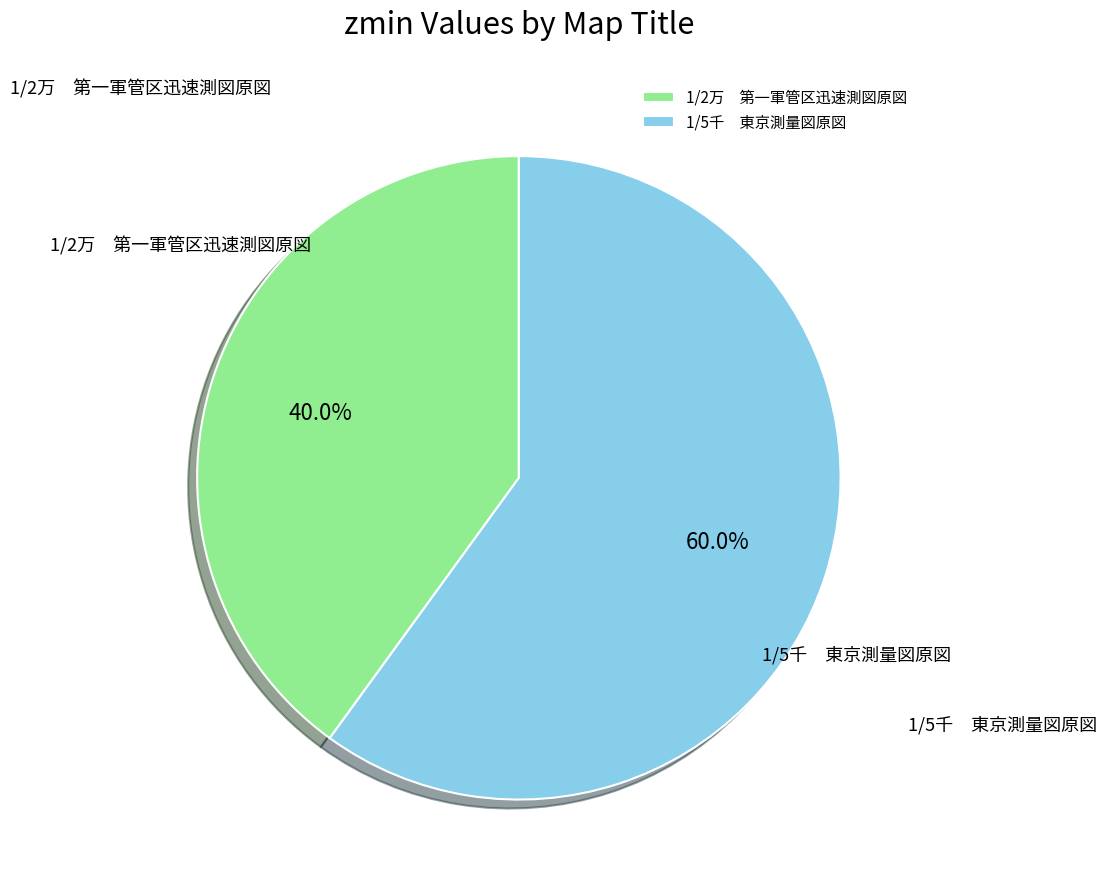

Rank the categories by value from highest to lowest.

1/5千 東京測量図原図, 1/2万 第一軍管区迅速測図原図